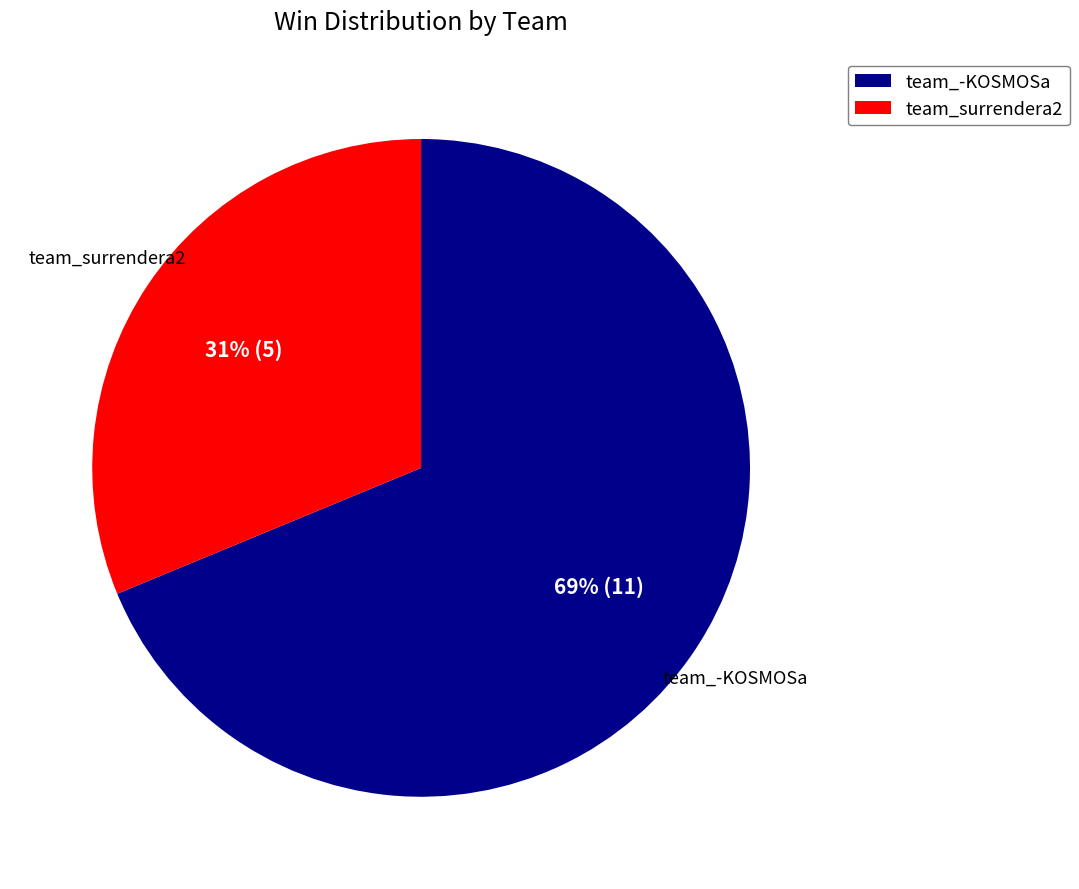

Count the number of slices in the pie.

2